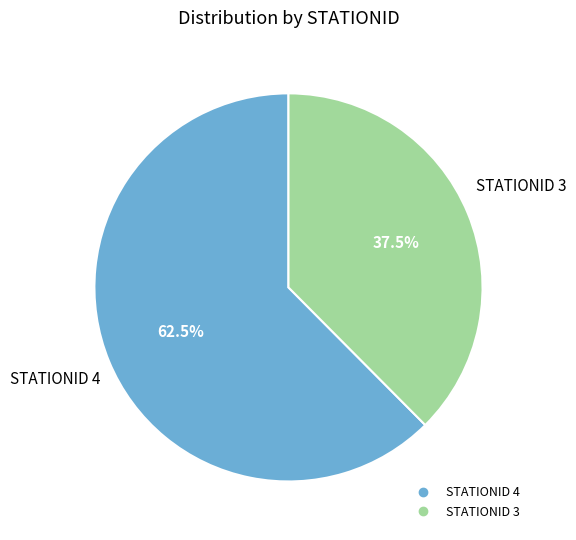

What is the ratio of the value at STATIONID 4 to the value at STATIONID 3?

1.7